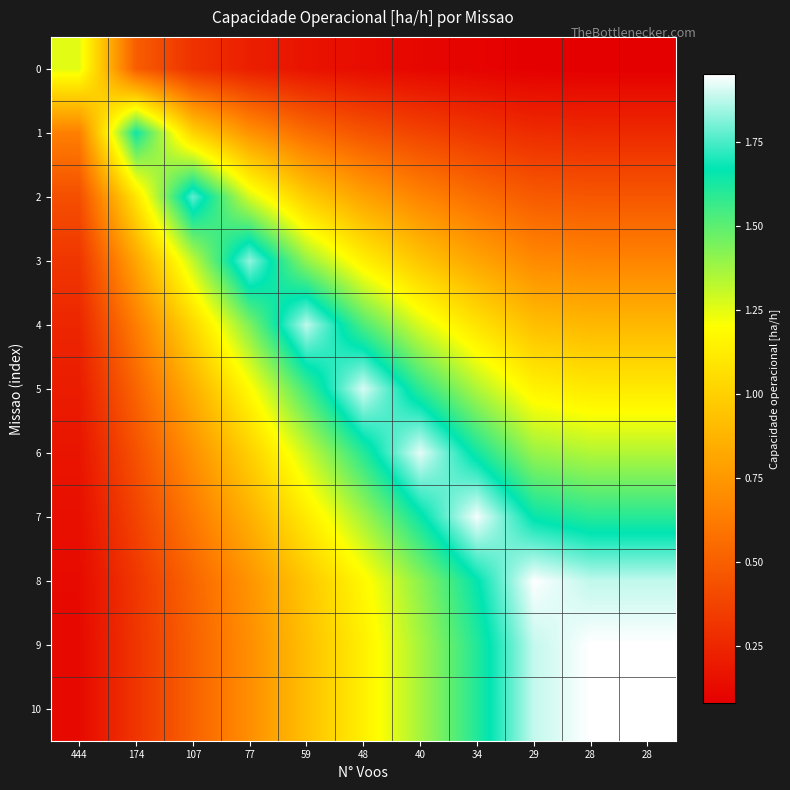

Which series has the largest total across all categories?

7